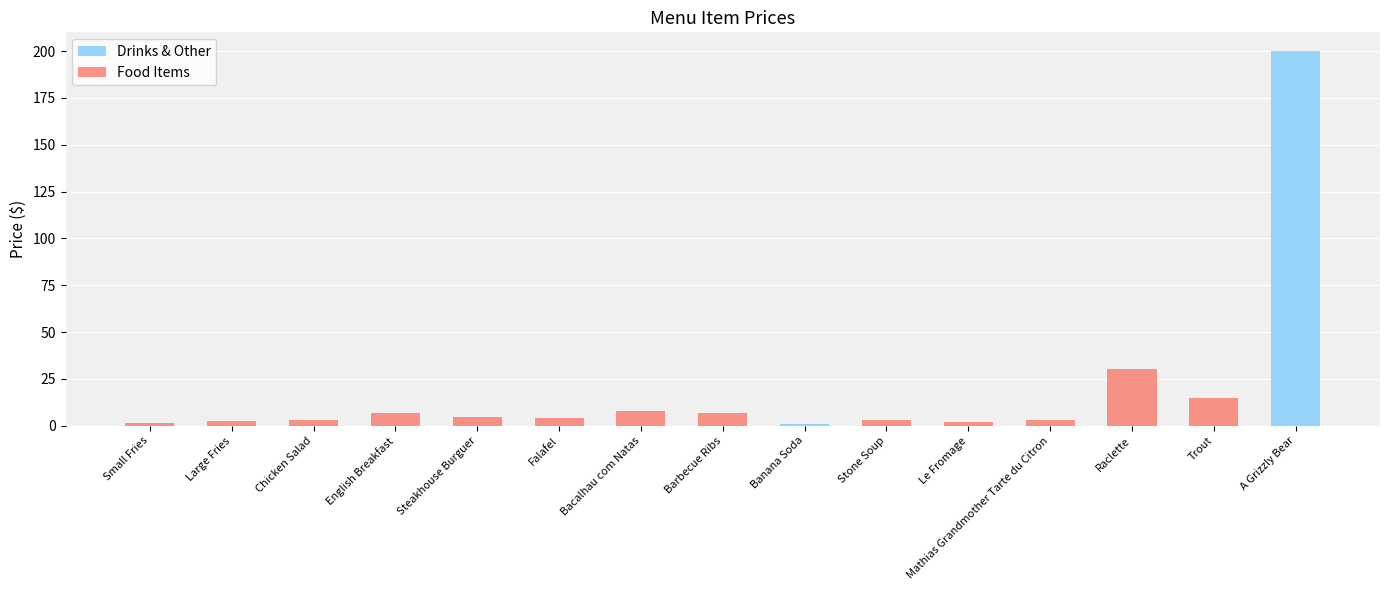

At which category is the sum across all series the highest?

A Grizzly Bear